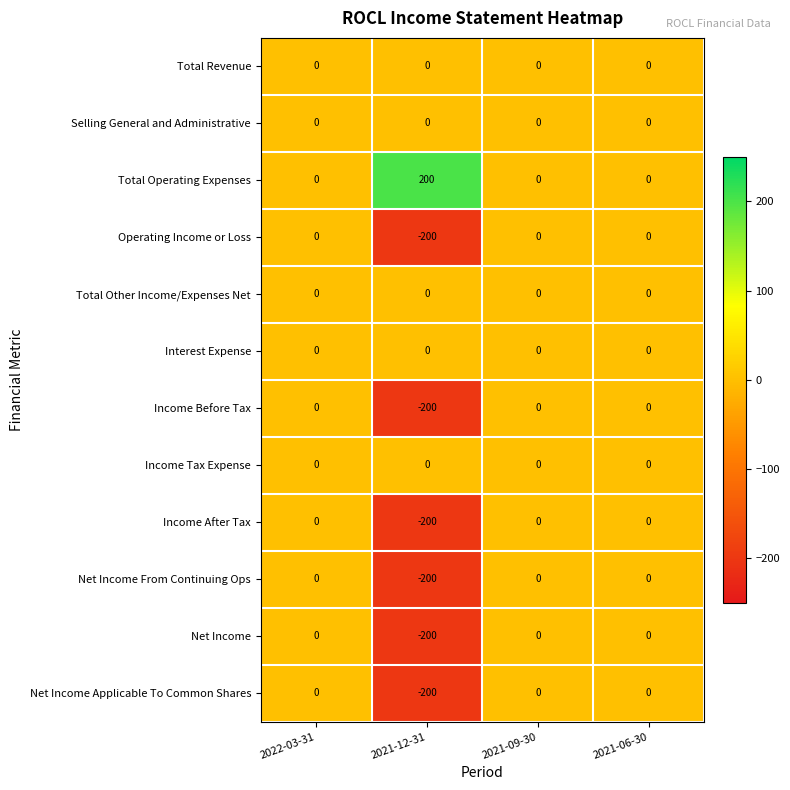

Is it true that Income Tax Expense equals 0 at 2021-09-30?

True